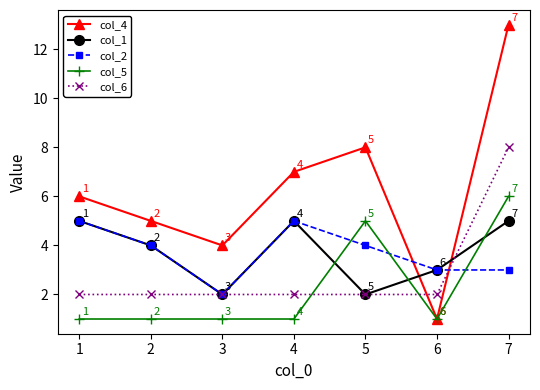

Which category has the highest value across all series?

7